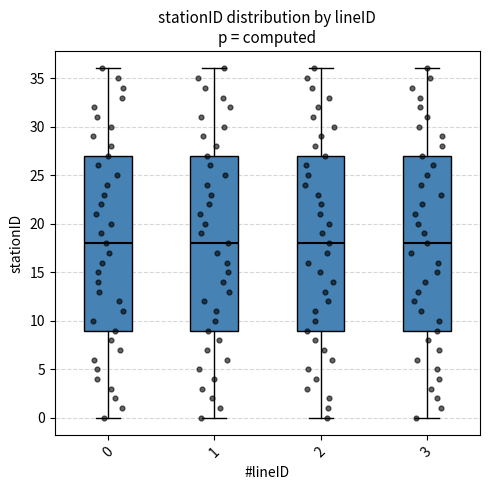

Reading left to right, transcribe this box plot: for each box, give where its median line is, the range the box spans, and where its two whiskers end, as read against the y-axis. The values are not printed on the chart, so give them approximately, as read against the axis.

0: median 18, box 9 to 27, whiskers 0 to 36
1: median 18, box 9 to 27, whiskers 0 to 36
2: median 18, box 9 to 27, whiskers 0 to 36
3: median 18, box 9 to 27, whiskers 0 to 36